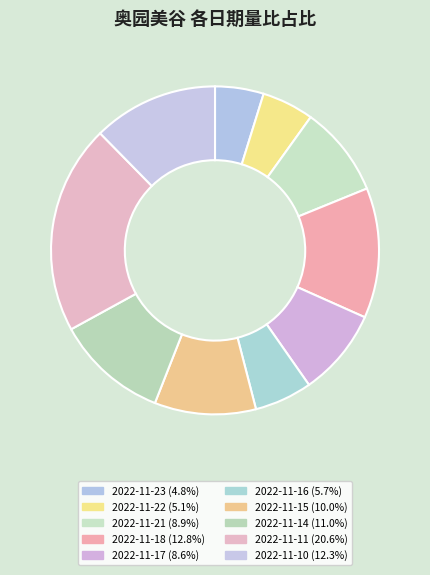

Which category has the smallest portion of the pie?

2022-11-23